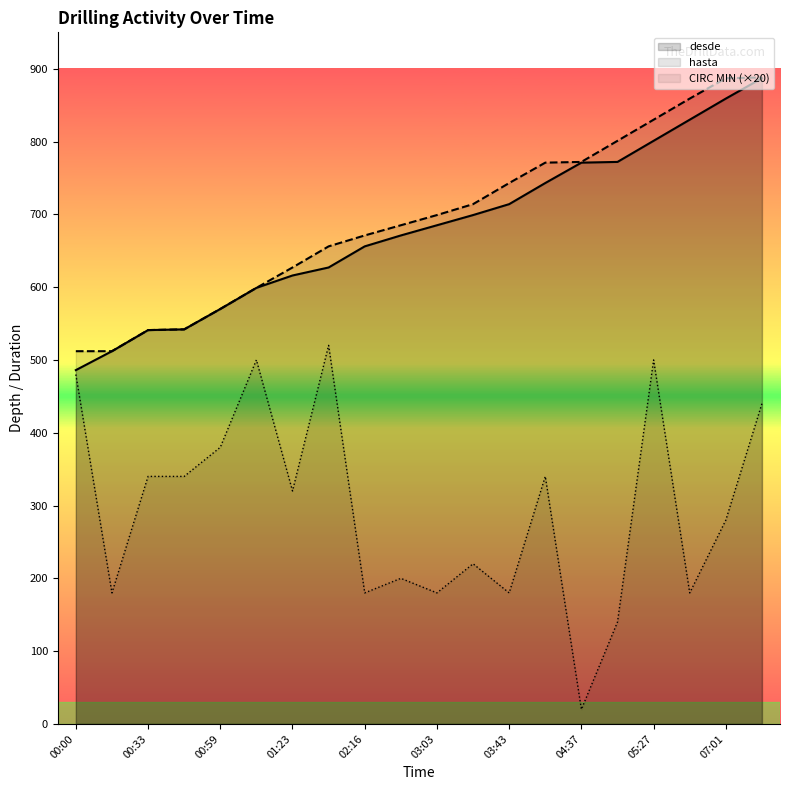

What is the sum of all hasta values?

13879